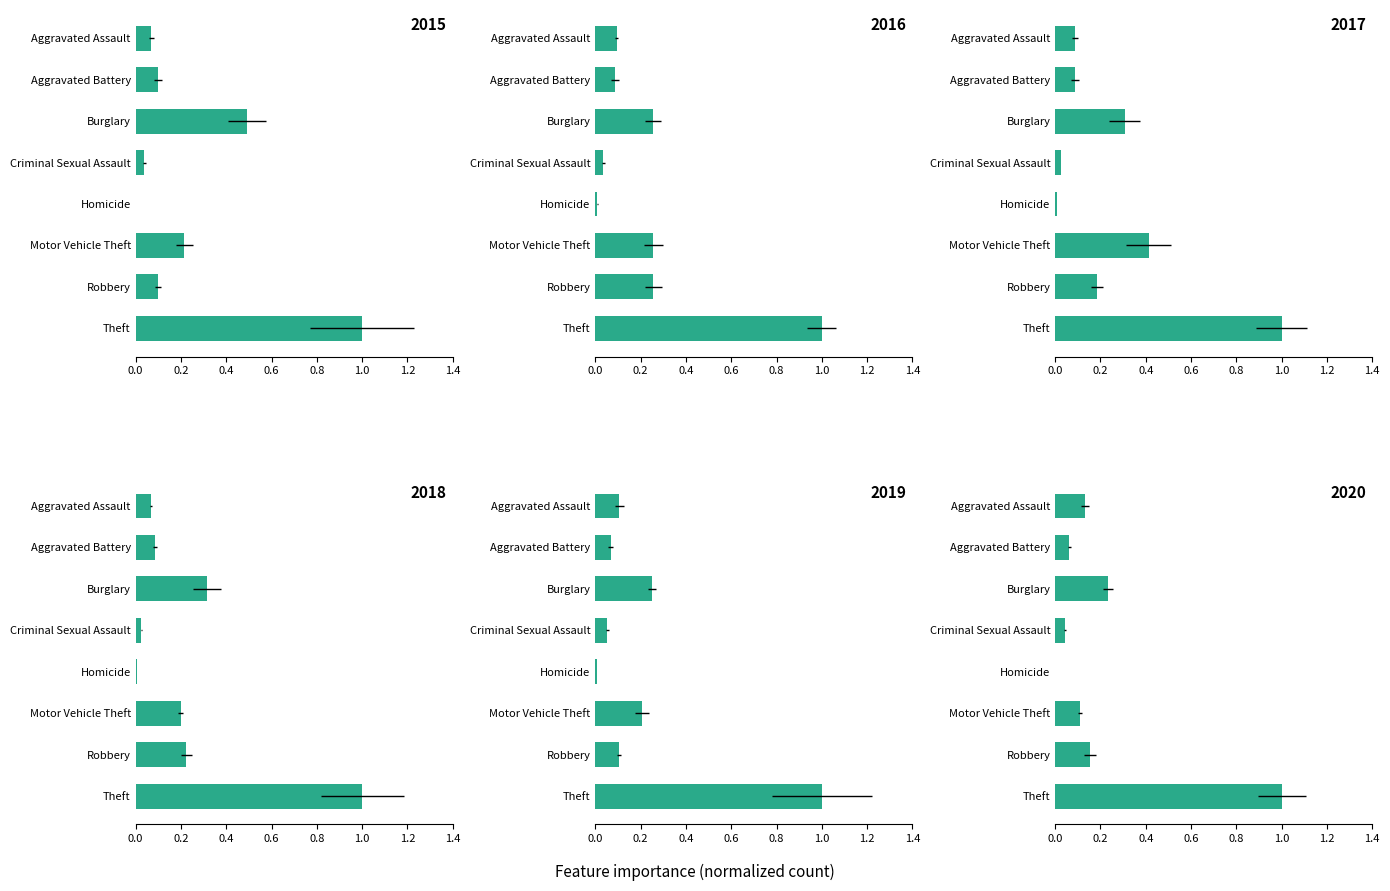

How many categories are shown in the chart?

8